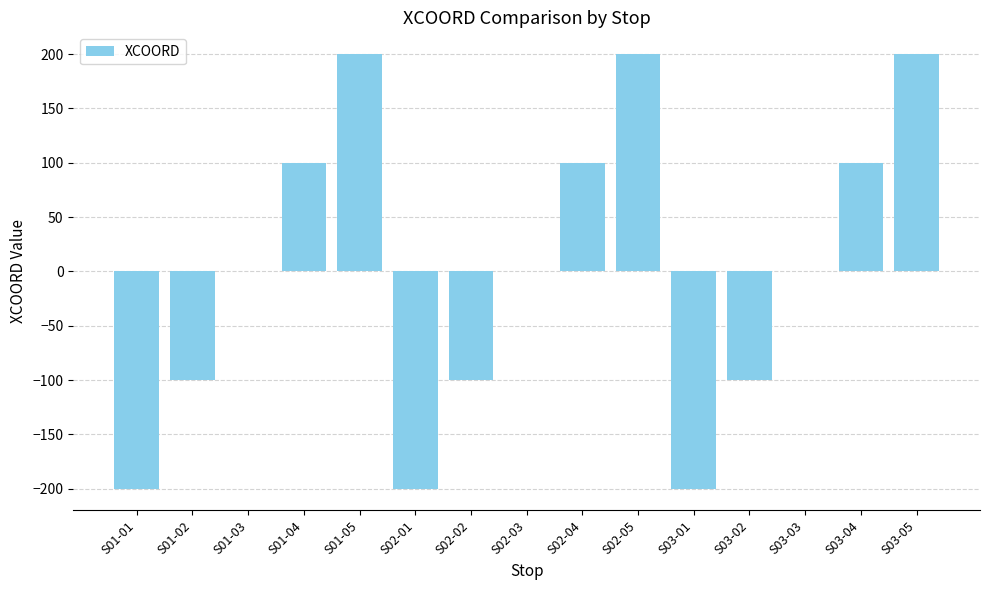

How many distinct data groups are displayed?

1